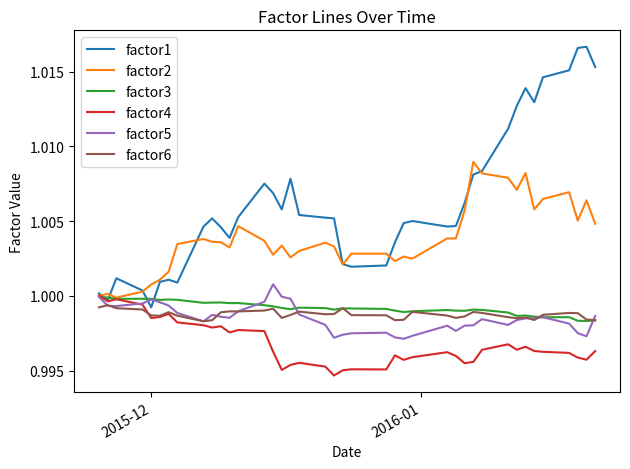

Which series has the largest total across all categories?

factor1